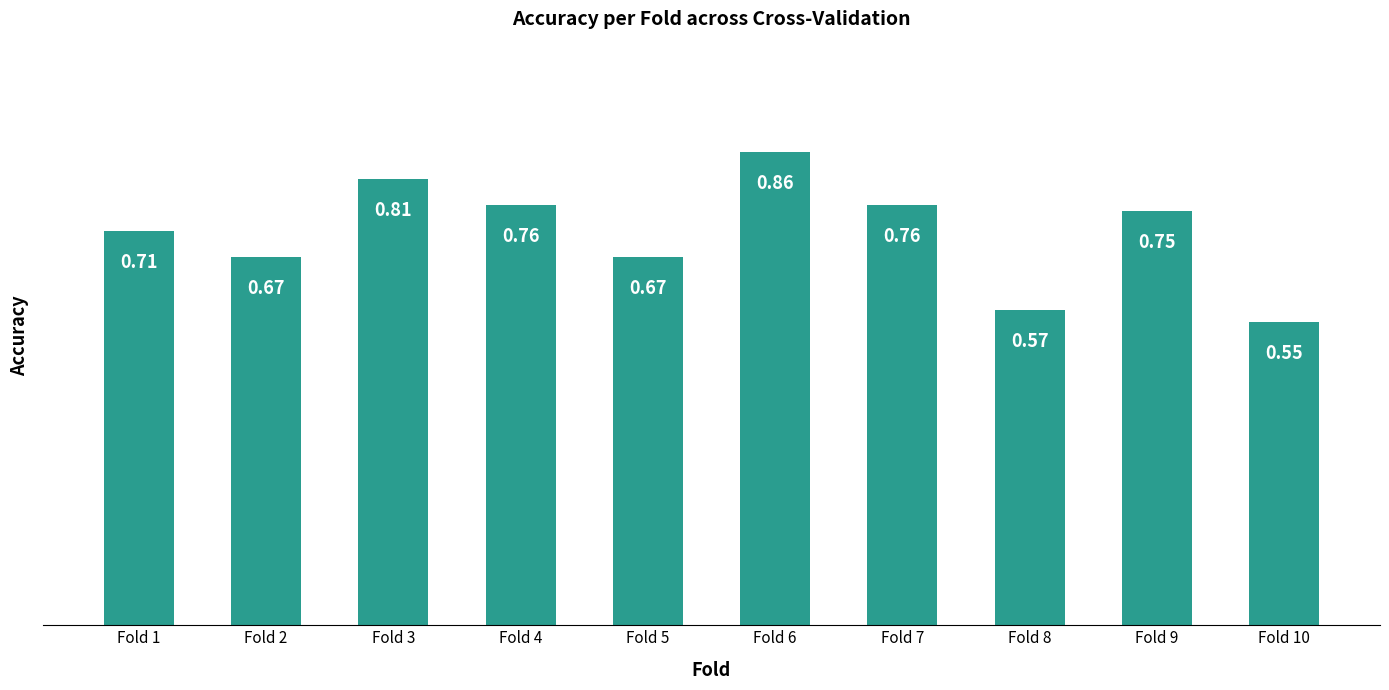

What is the sum of the values at Fold 8 and Fold 1?

1.3